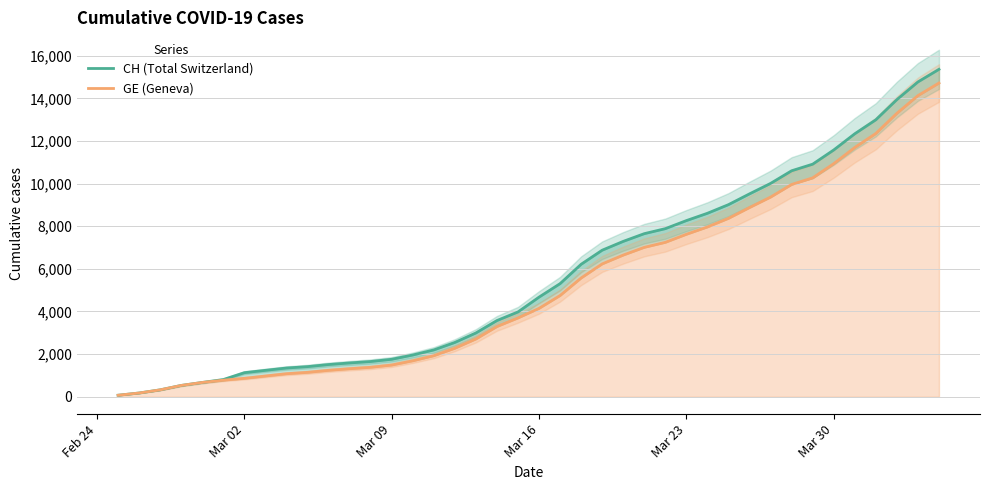

True or false: GE (Geneva) and CH (Total Switzerland) cross at least once.

False